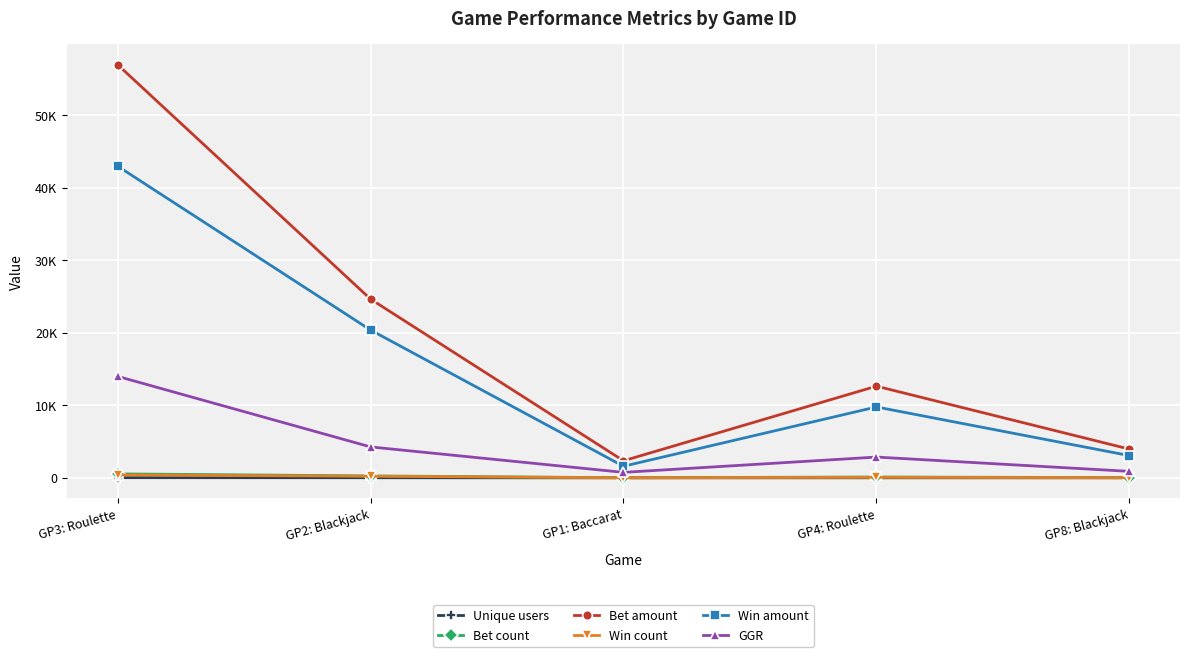

Reading left to right, extract all data points from this chart.

Unique users: GP3: Roulette=25	GP2: Blackjack=15	GP1: Baccarat=1	GP4: Roulette=8	GP8: Blackjack=3
Bet count: GP3: Roulette=547	GP2: Blackjack=266	GP1: Baccarat=20	GP4: Roulette=115	GP8: Blackjack=33
Bet amount: GP3: Roulette=57014	GP2: Blackjack=24665	GP1: Baccarat=2353	GP4: Roulette=12648	GP8: Blackjack=3962
Win count: GP3: Roulette=409	GP2: Blackjack=221	GP1: Baccarat=11	GP4: Roulette=74	GP8: Blackjack=21
Win amount: GP3: Roulette=43011	GP2: Blackjack=20396	GP1: Baccarat=1598	GP4: Roulette=9781	GP8: Blackjack=3069
GGR: GP3: Roulette=14003	GP2: Blackjack=4269	GP1: Baccarat=755	GP4: Roulette=2867	GP8: Blackjack=893